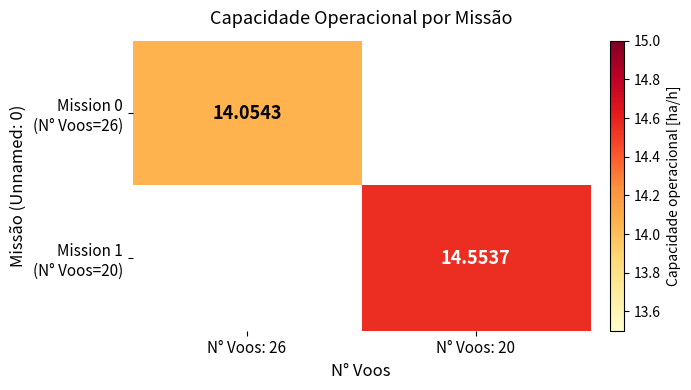

At how many categories does at least one series exceed 14?

2